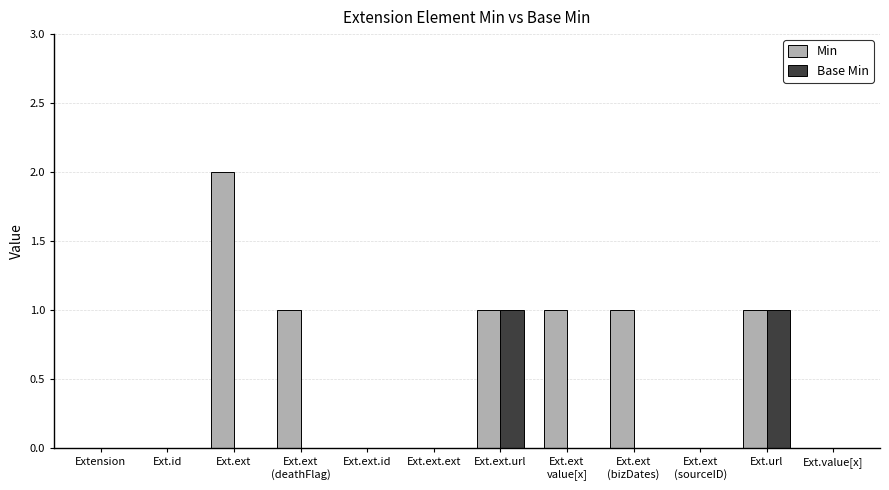

Count the number of categories in the chart.

12